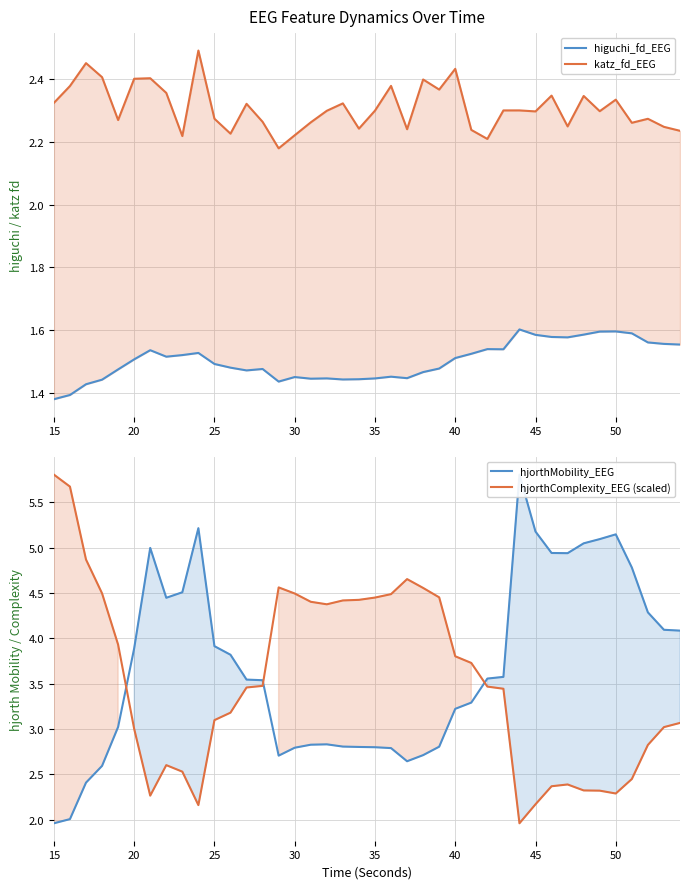

What is the lowest value of the hjorthComplexity_EEG (scaled) series?

2.0